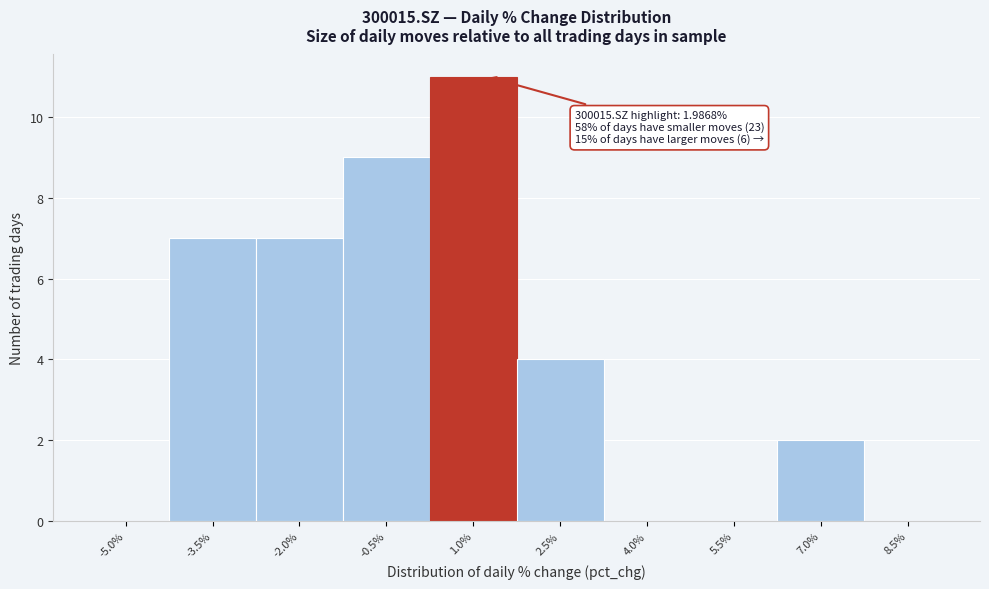

Reading left to right, what are all the values shown in this chart?

-5.0%=0	-3.5%=7	-2.0%=7	-0.5%=9	1.0%=11	2.5%=4	4.0%=0	5.5%=0	7.0%=2	8.5%=0